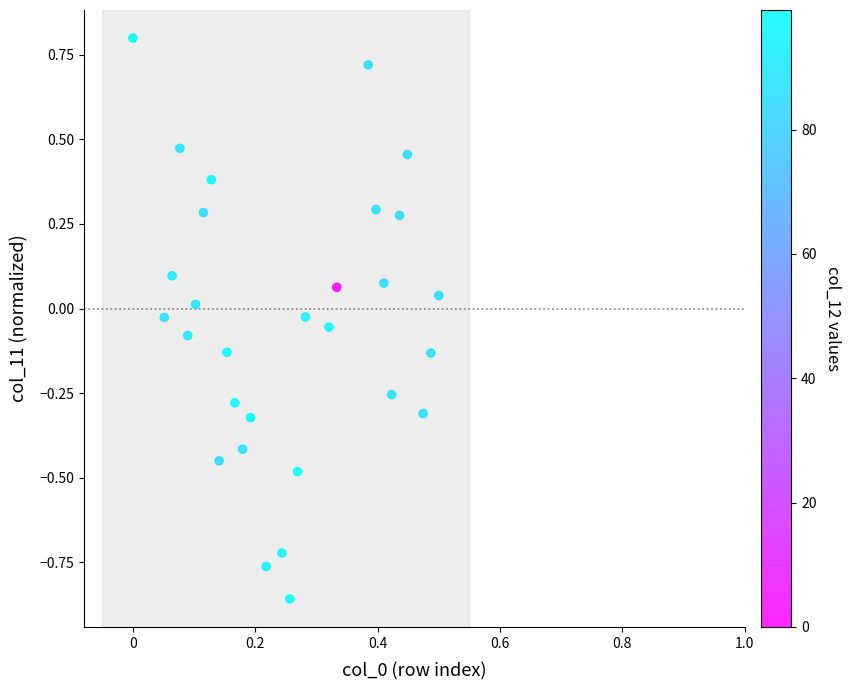

What is the range of Y values (max minus min)?

1.7